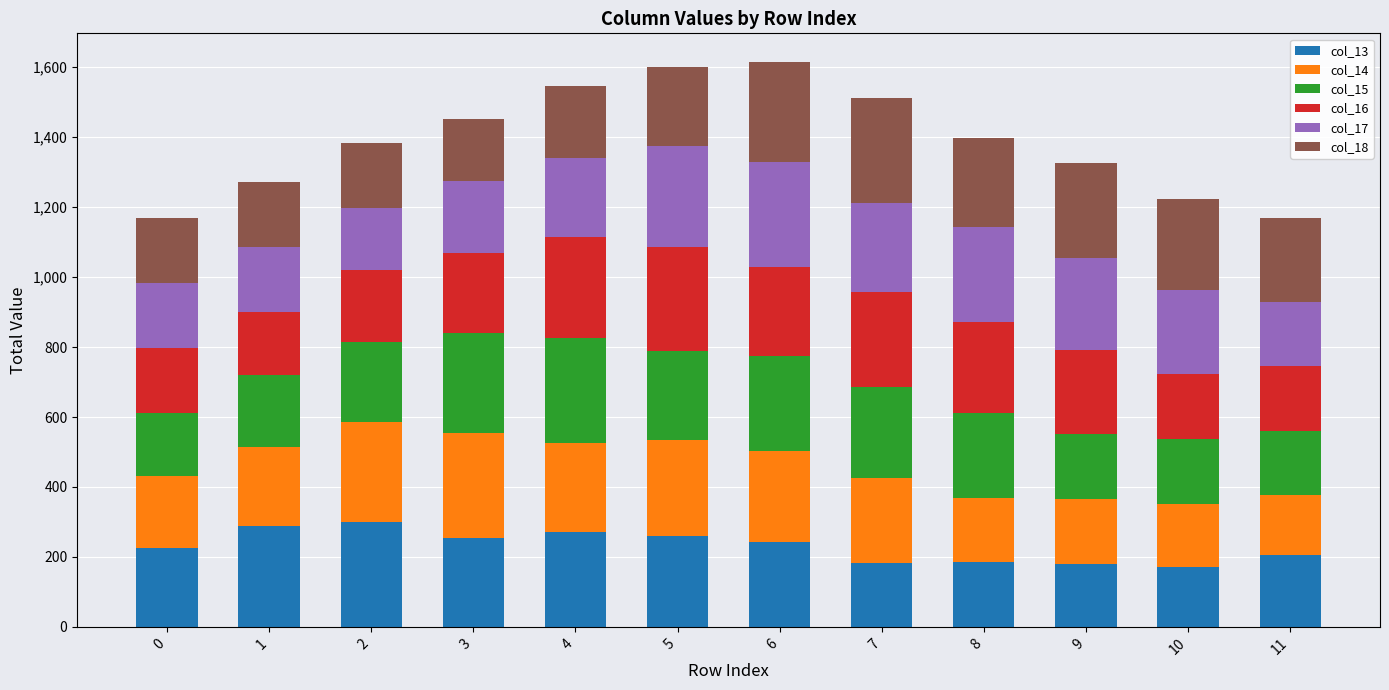

What is the value of the col_13 bar at the 7th from the left?

241.7